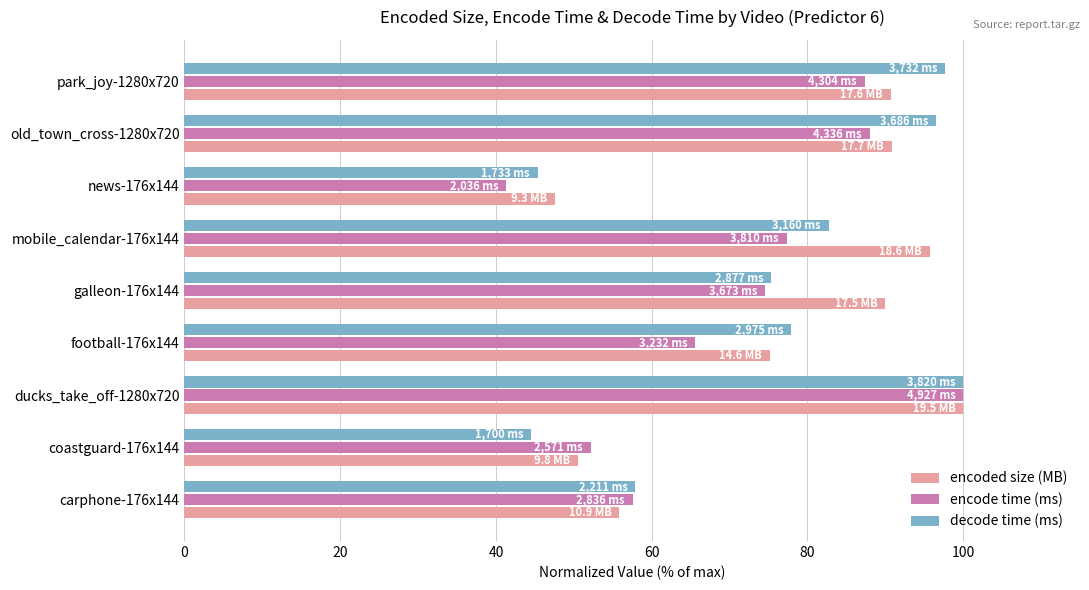

True or false: encode time (ms) has a value of 41.3 at news-176x144.

True